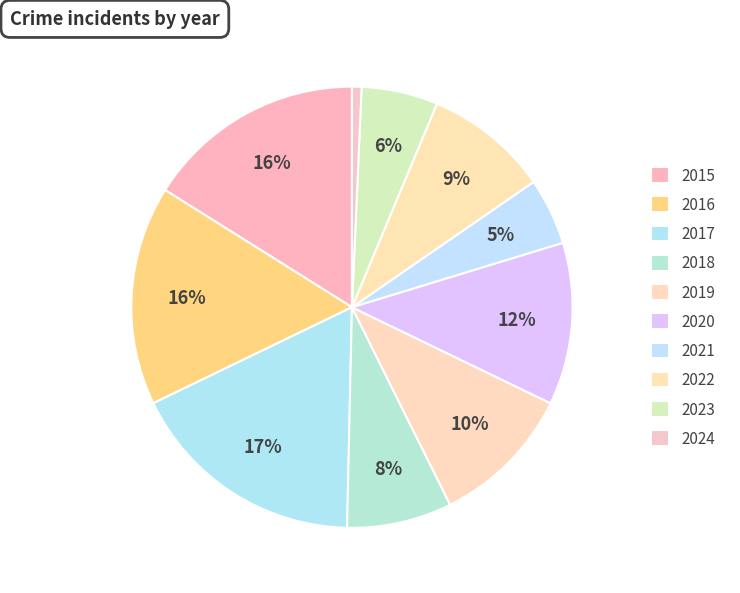

How many segments does this pie chart have?

10